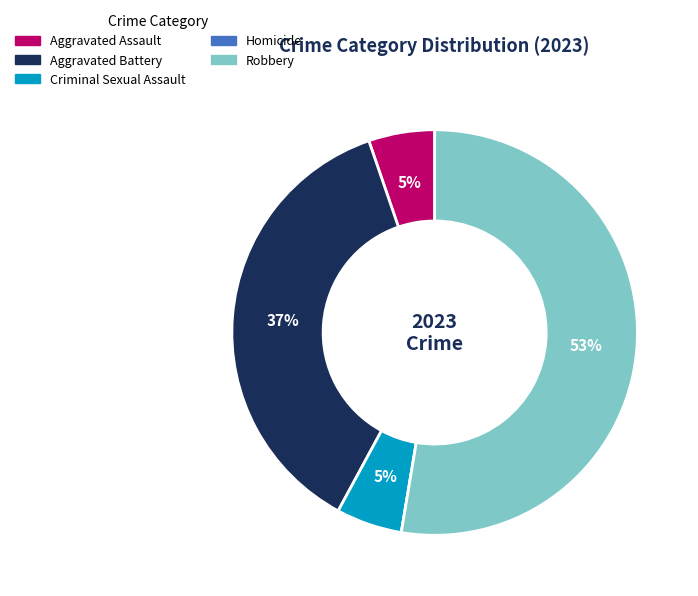

To the nearest percent, what percentage of the pie is Aggravated Battery?

37%